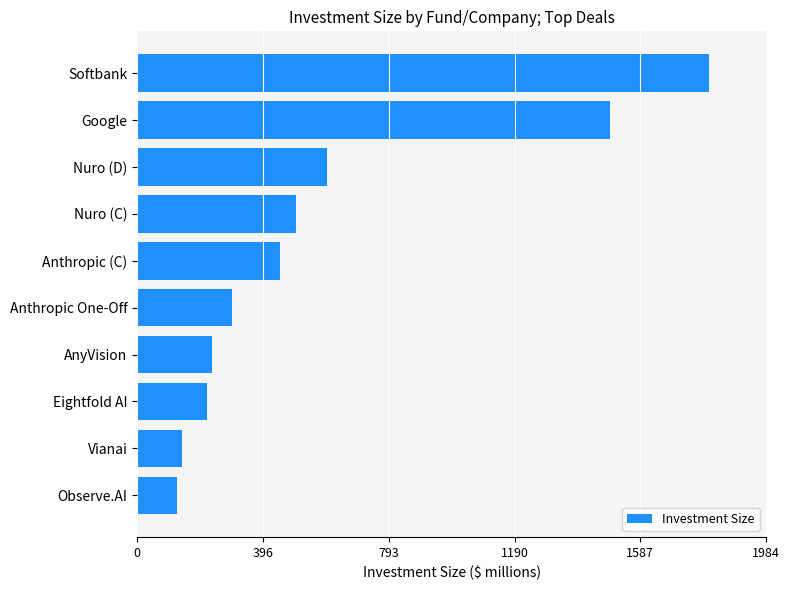

Reading top to bottom, transcribe all the data shown in this chart.

1804.0	1490.5	600.0	500.0	450.0	300.0	235.0	220.0	140.0	125.0